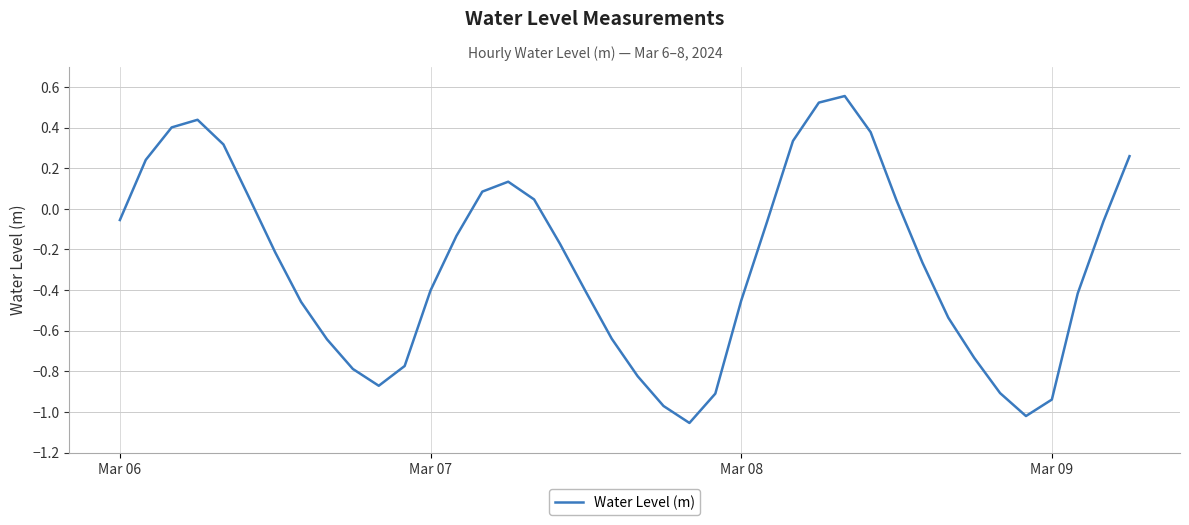

What is the smallest value displayed?

-1.1